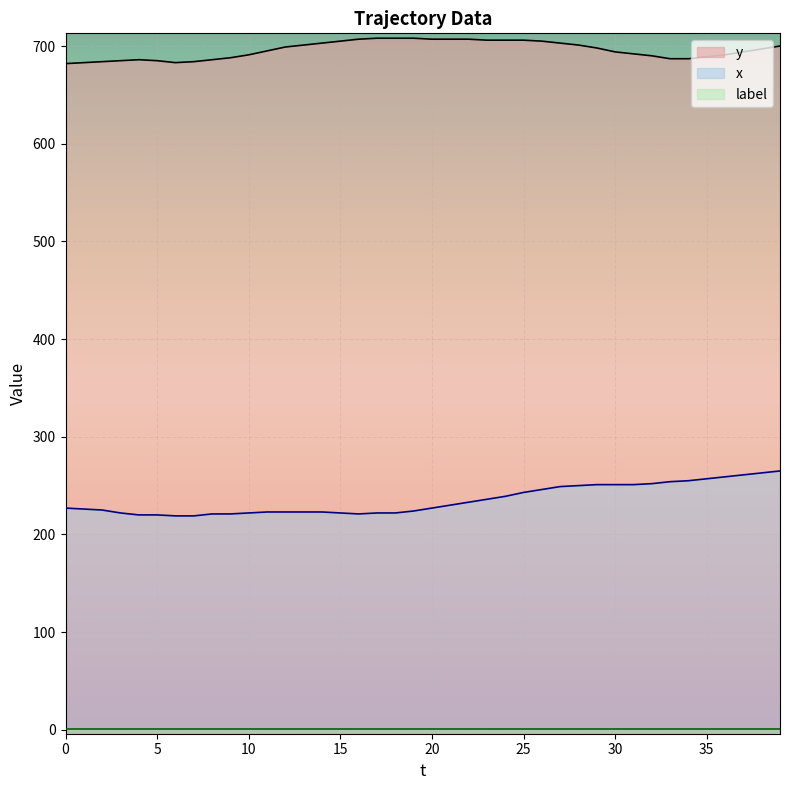

Which series has the largest total across all categories?

y